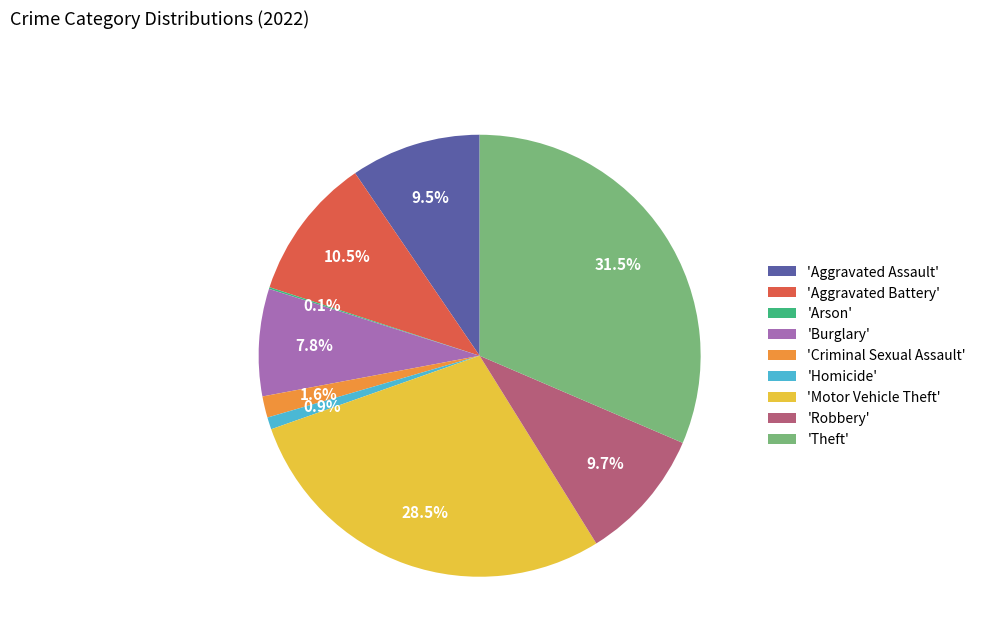

Which has a higher value, 'Criminal Sexual Assault' or 'Theft'?

'Theft'